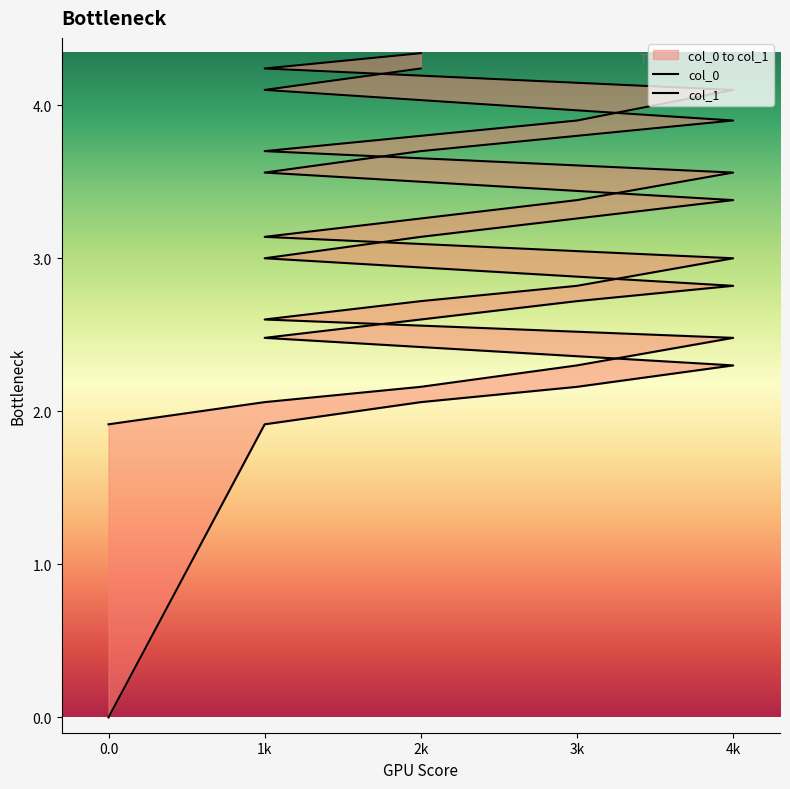

What is the maximum value shown in the chart?

4.3